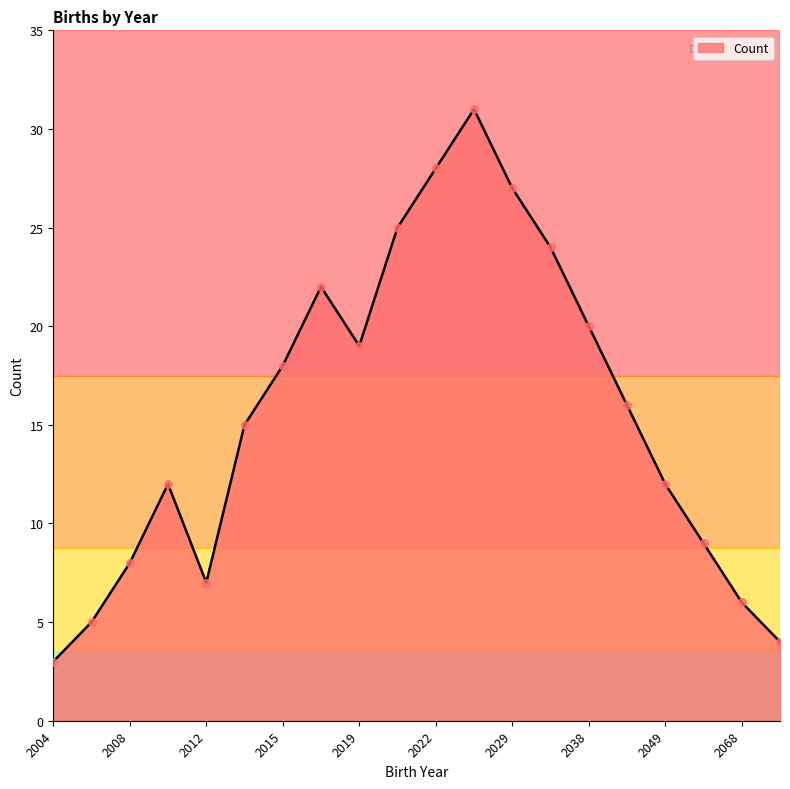

What is the difference between the maximum and minimum values?

28